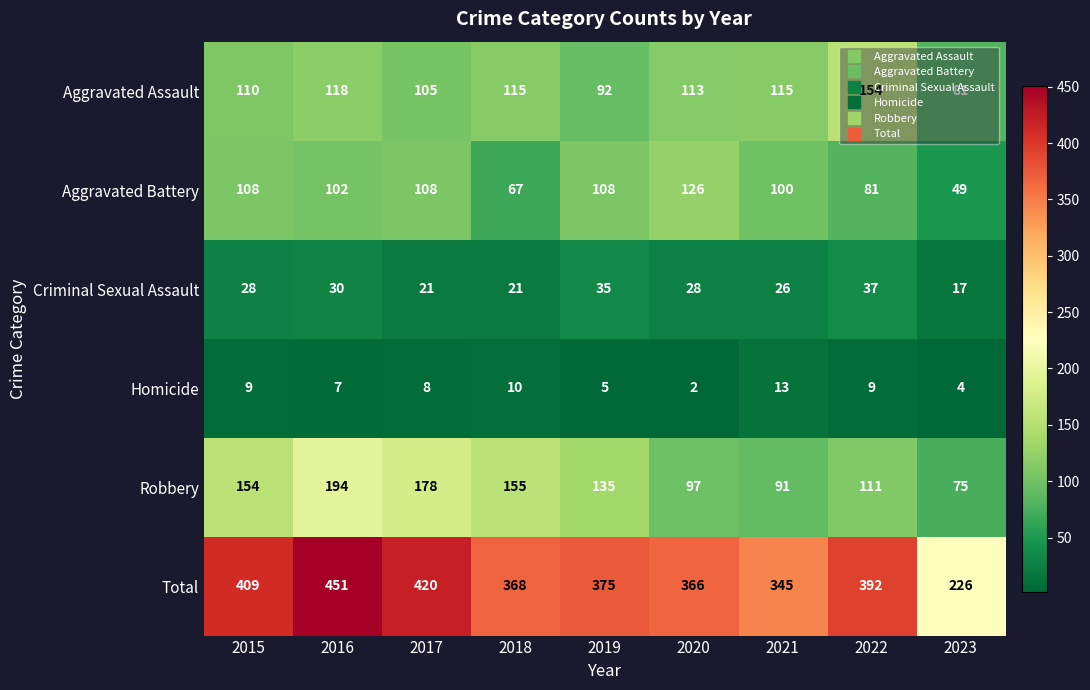

What is the average value of the Aggravated Assault series?

111